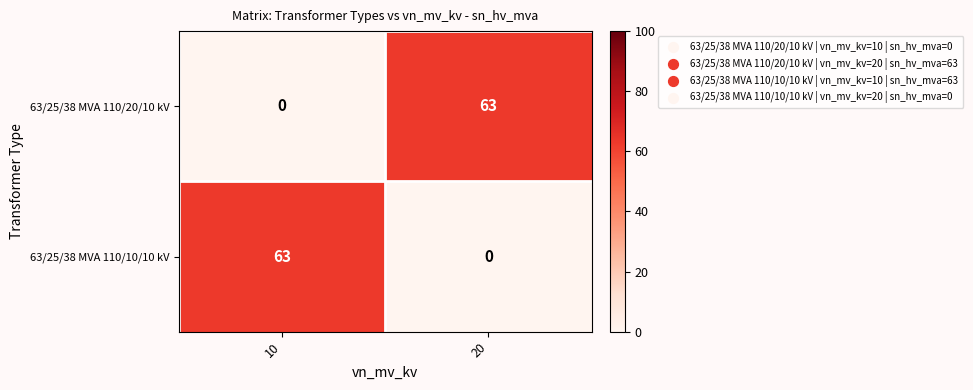

The 63/25/38 MVA 110/20/10 kV series shows 43 at 10. True or false?

False